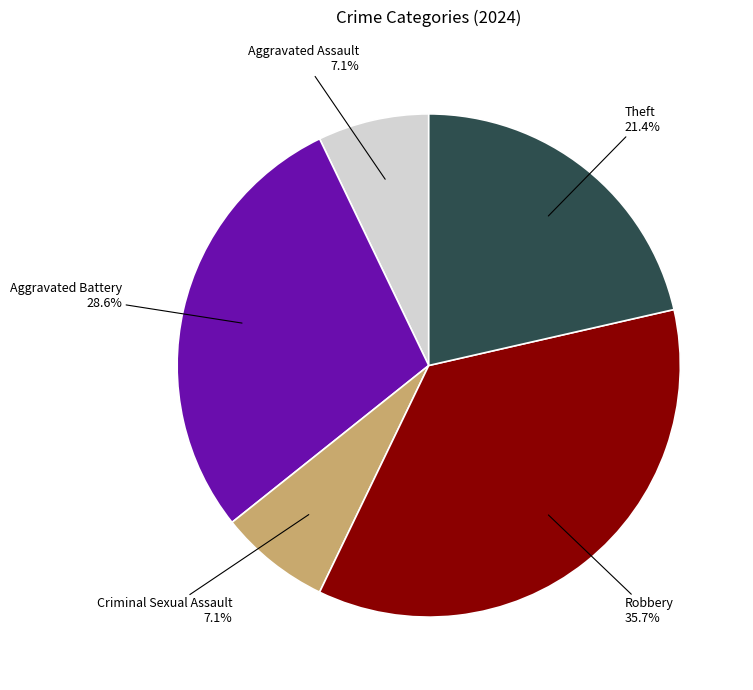

Is there any slice that represents more than half of the pie?

No